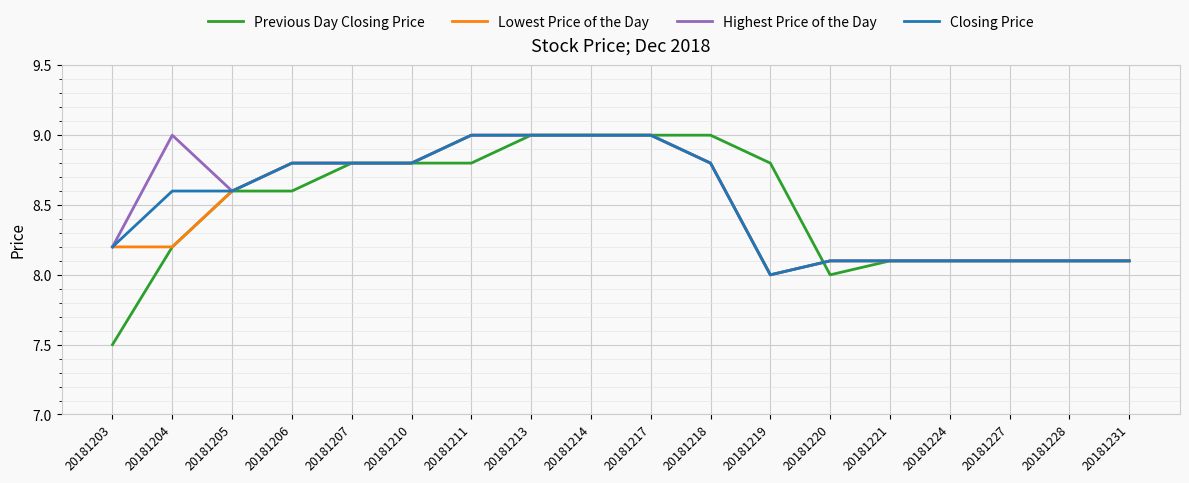

What is the average value of the Lowest Price of the Day series?

8.5